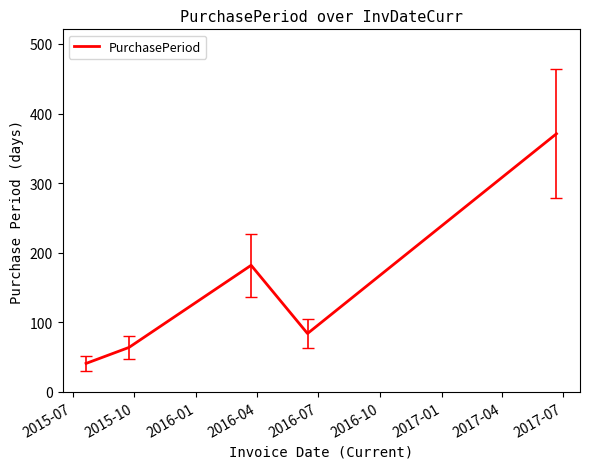

True or false: there are more than 2 points higher than both neighbors.

False